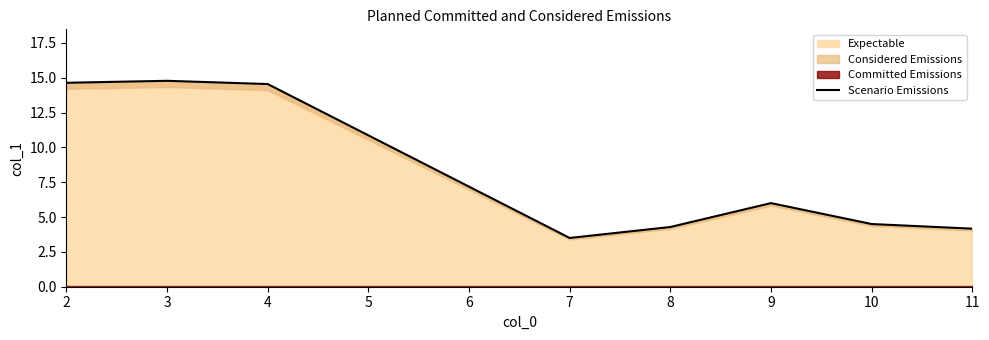

Reading left to right, list all the values displayed in this chart.

14.6	14.8	14.5	3.5	4.3	6.0	4.5	4.2